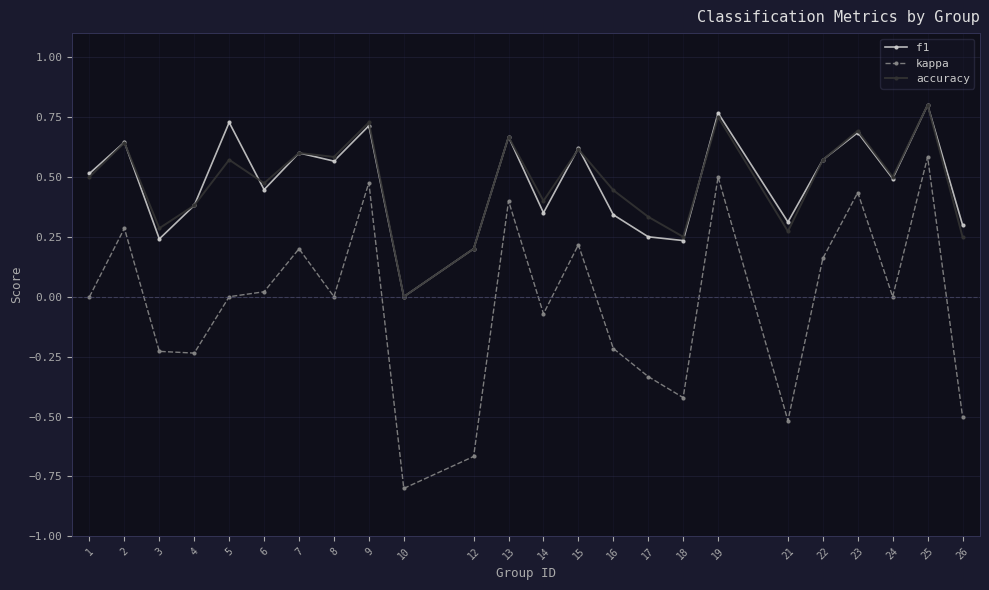

Where is the first local minimum for f1?

3